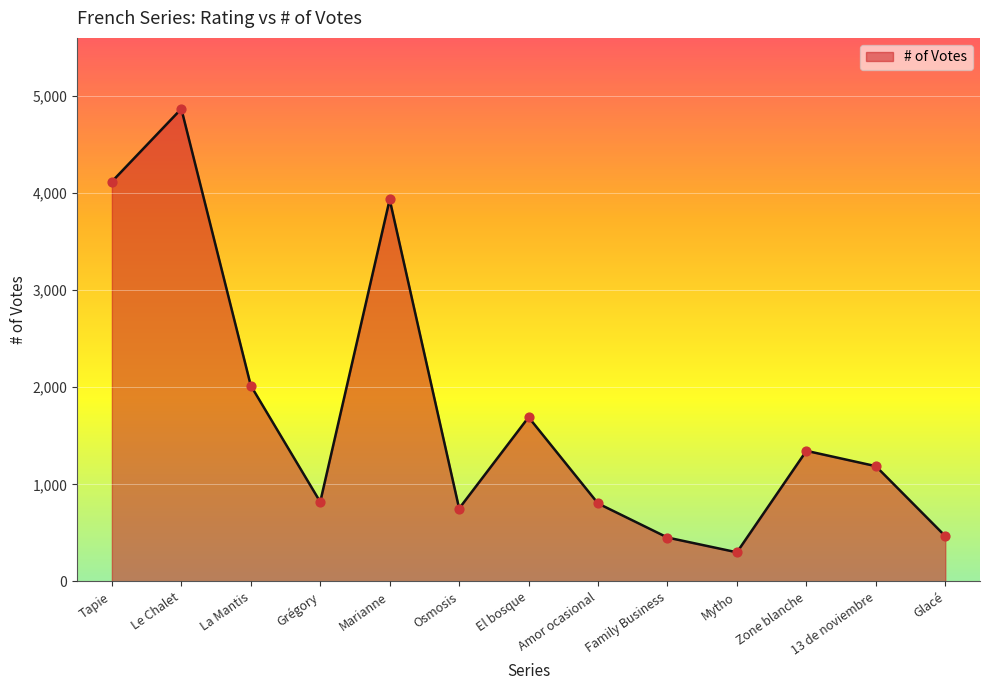

Which has a higher value, Le Chalet or Amor ocasional?

Le Chalet